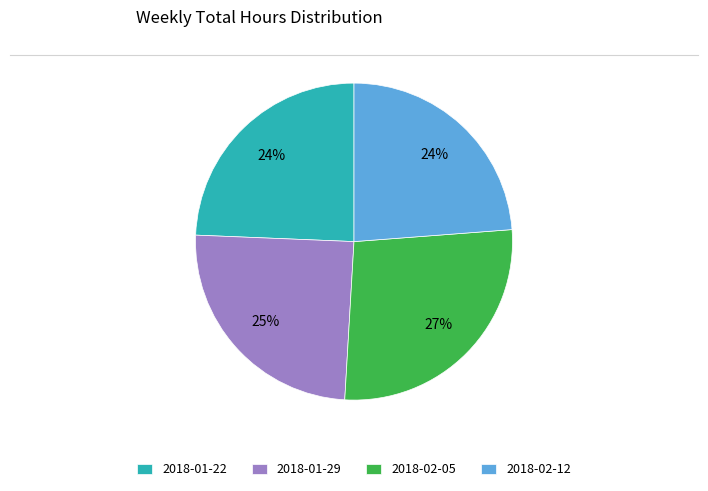

To the nearest percent, what is the difference between the largest and smallest slice percentages?

3%